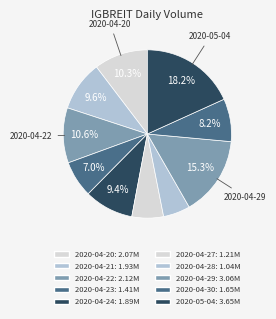

How many slices are in this pie chart?

10